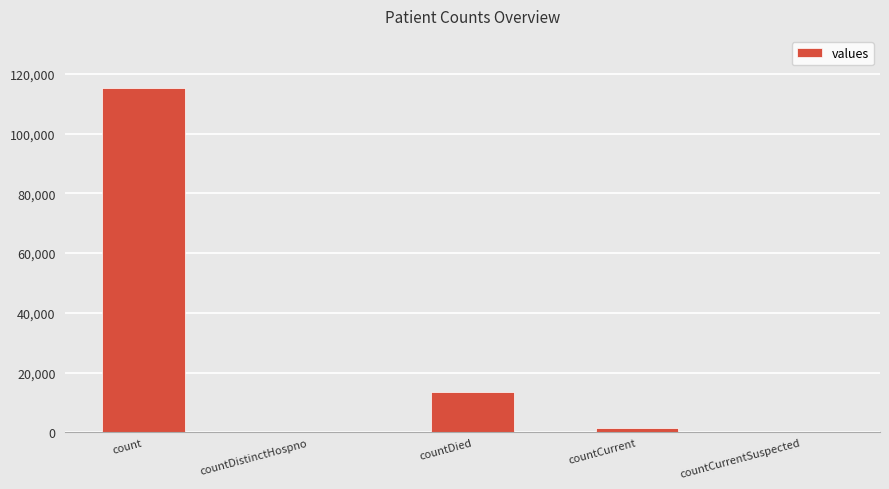

What is the sum of the values at countDied and countCurrentSuspected?

13343